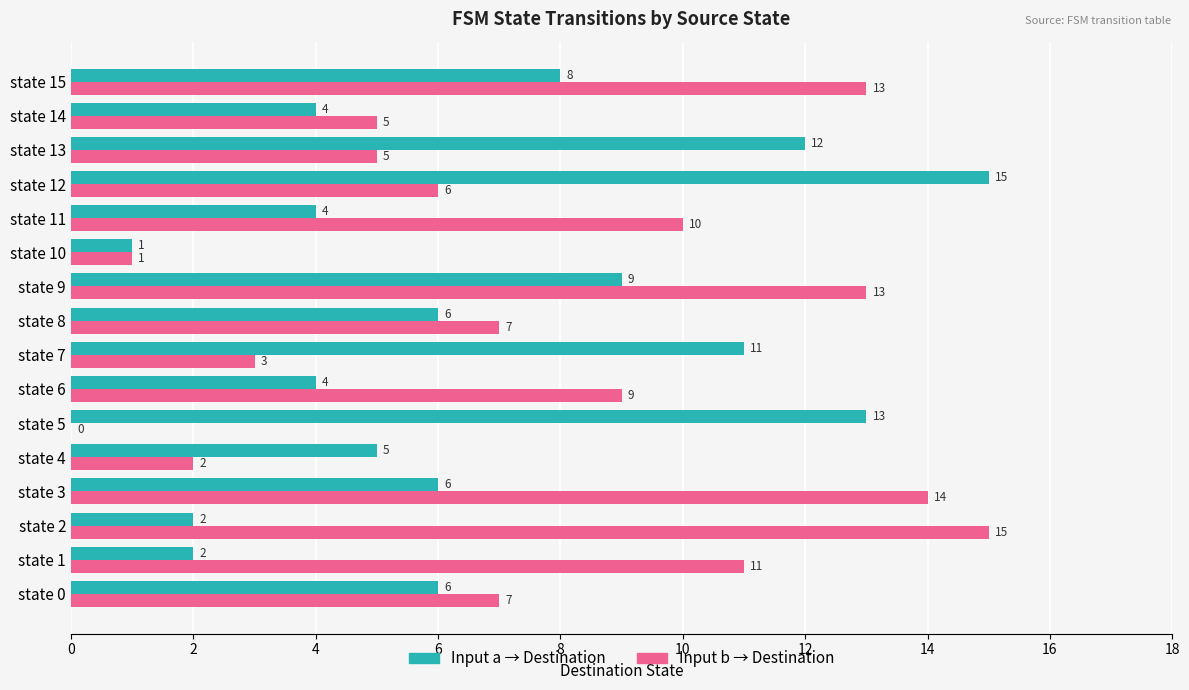

What is the maximum value shown in the chart?

15